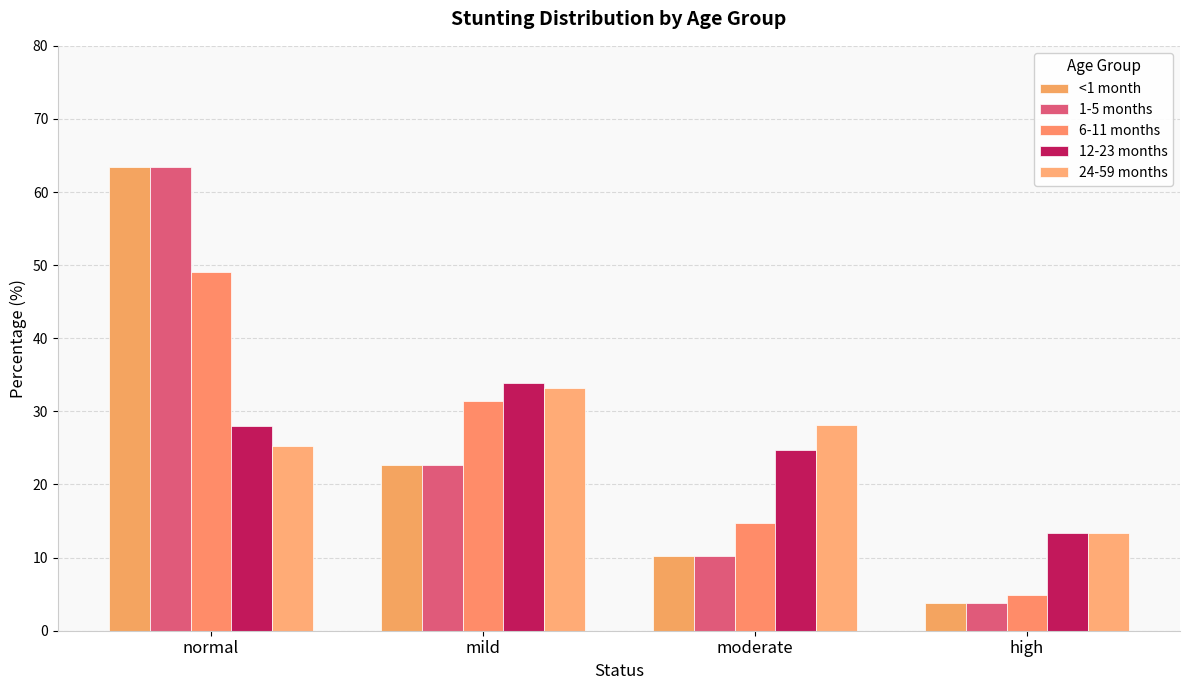

What is the difference between the highest and lowest values at mild?

11.3